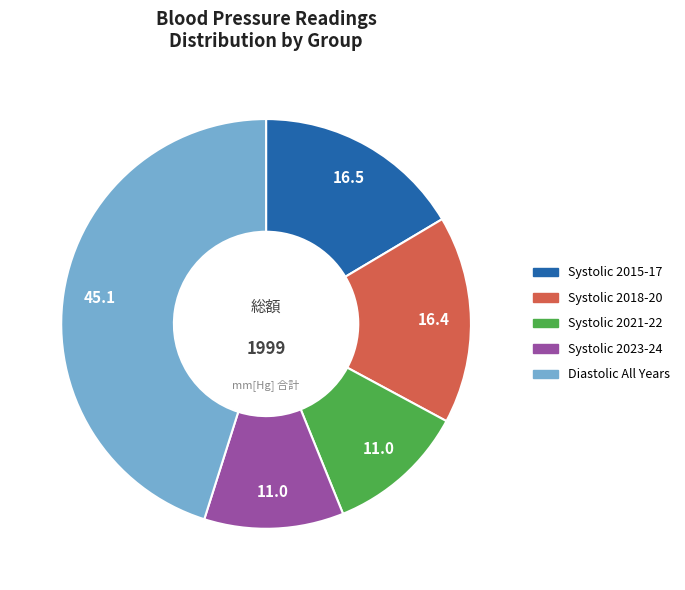

Is there a majority slice in this chart?

No